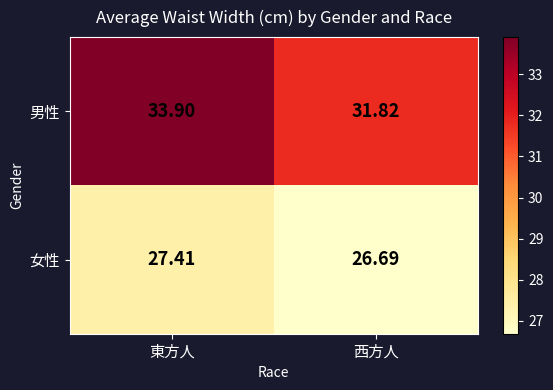

Is the value of 男性 at 西方人 greater than the value of 女性 at 東方人?

Yes